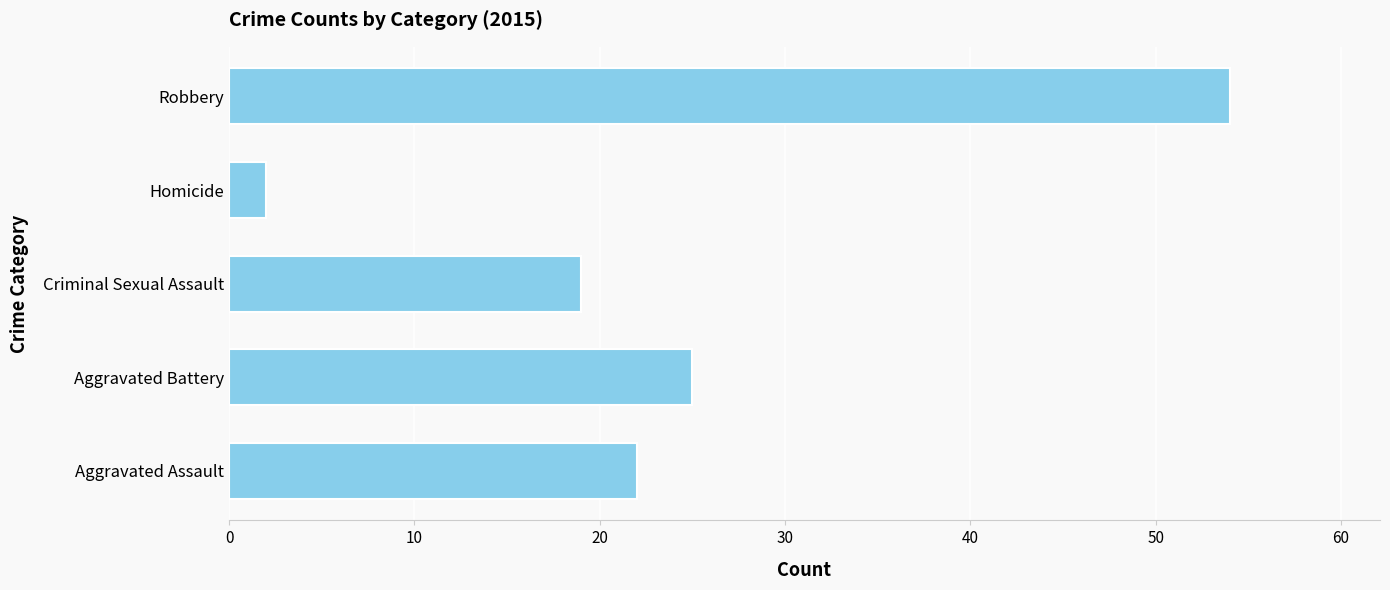

Reading top to bottom, extract all data points from this chart.

54	2	19	25	22